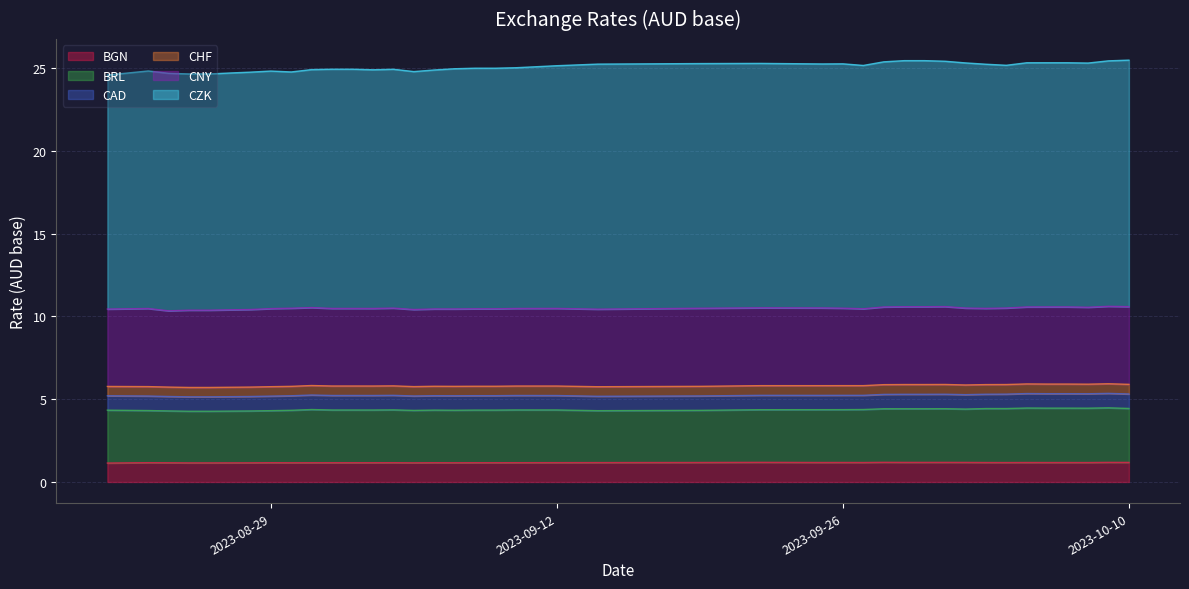

The CHF series shows 0.6 at 2023-09-25. True or false?

True